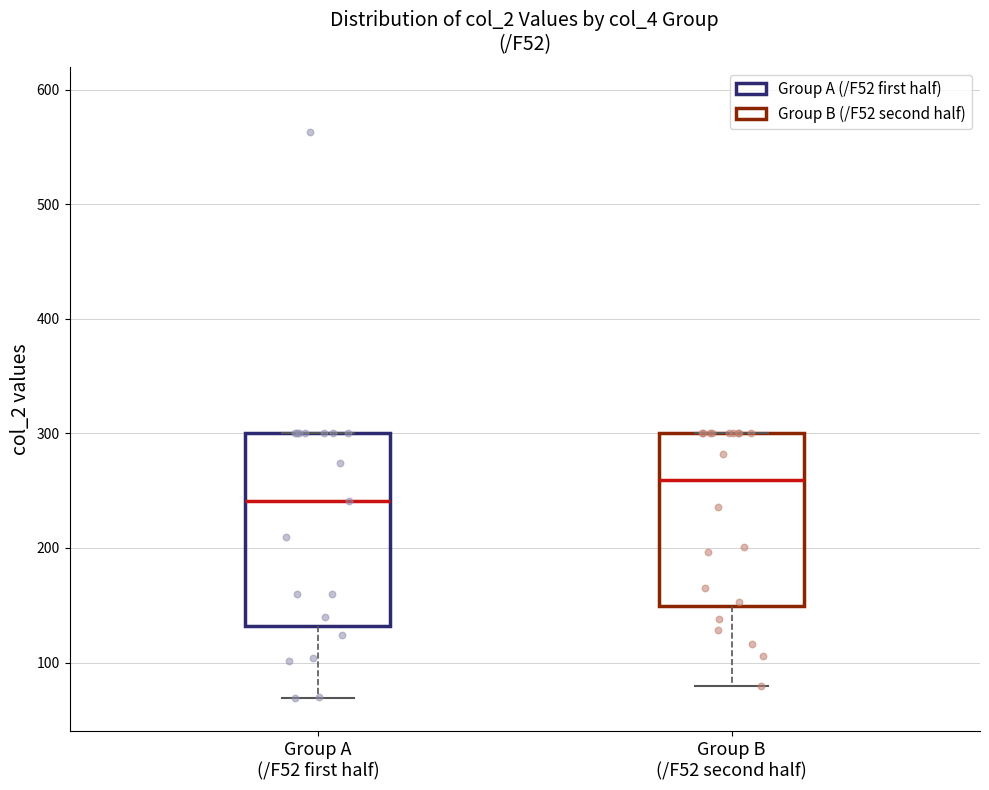

Reading left to right, transcribe this box plot: for each box, give where its median line is, the range the box spans, and where its two whiskers end, as read against the y-axis. The values are not printed on the chart, so give them approximately, as read against the axis.

Group A (/F52 first half): median 240, box 130 to 300, whiskers 70 to 300
Group B (/F52 second half): median 260, box 150 to 300, whiskers 80 to 300